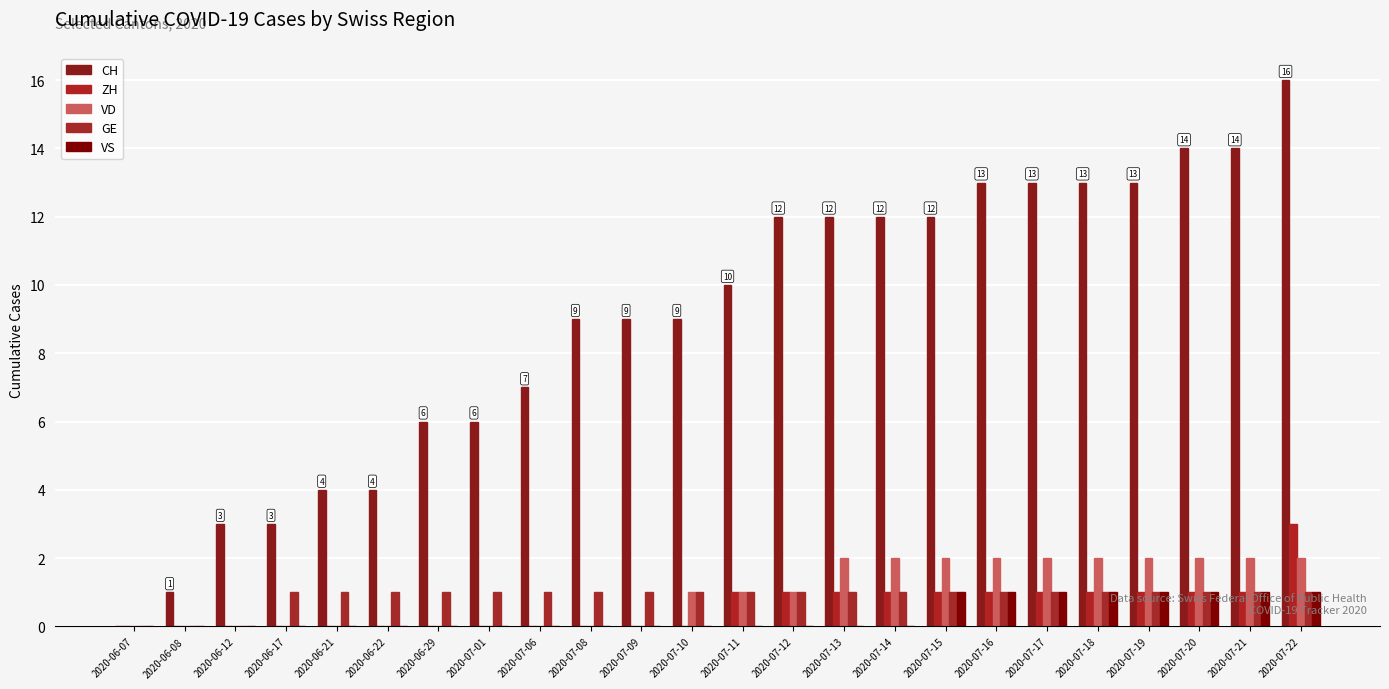

Is it true that CH equals 6 at 2020-07-01?

True